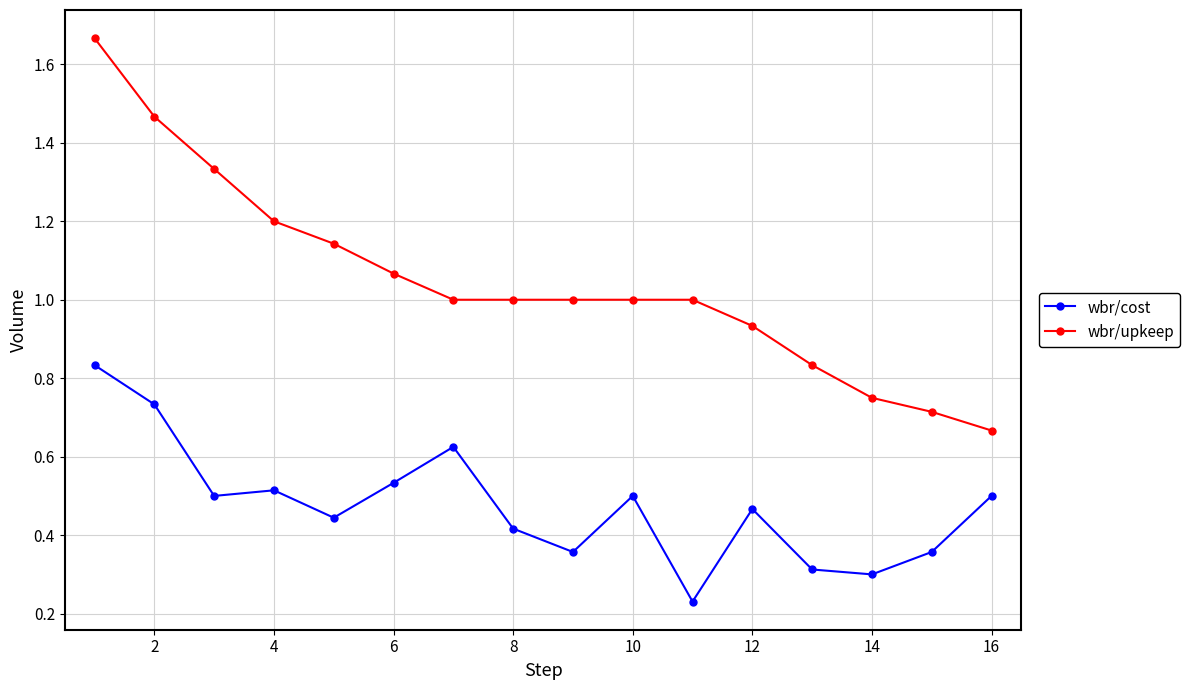

What is the sum of all wbr/cost values?

7.6